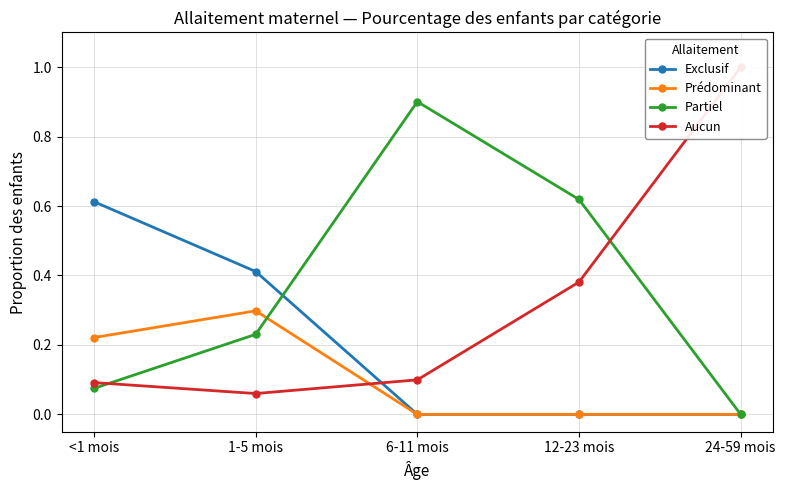

Between <1 mois and 12-23 mois, which is larger?

<1 mois